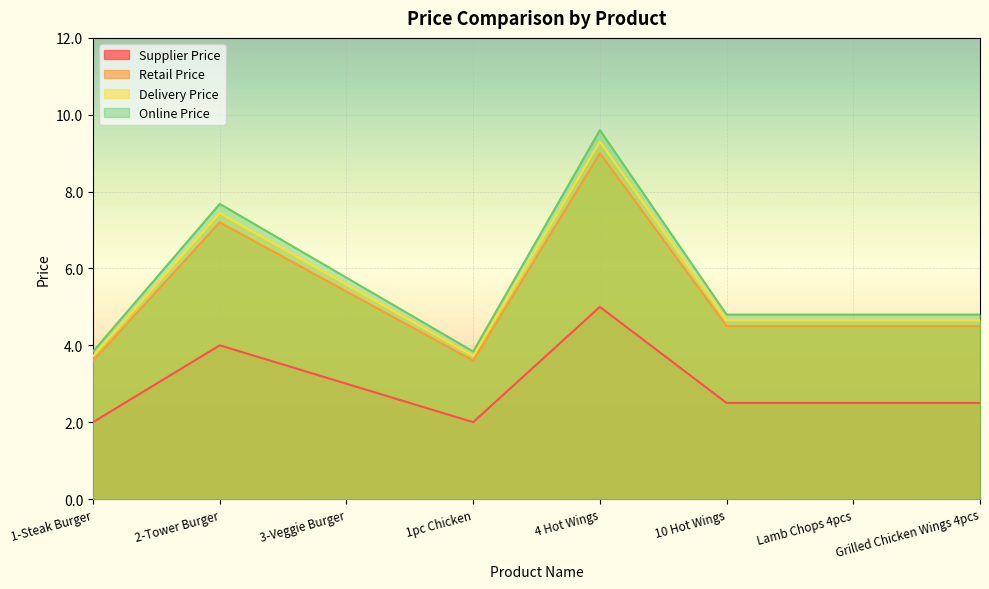

The value of Retail Price at Grilled Chicken Wings 4pcs is 0.9. True or false?

False